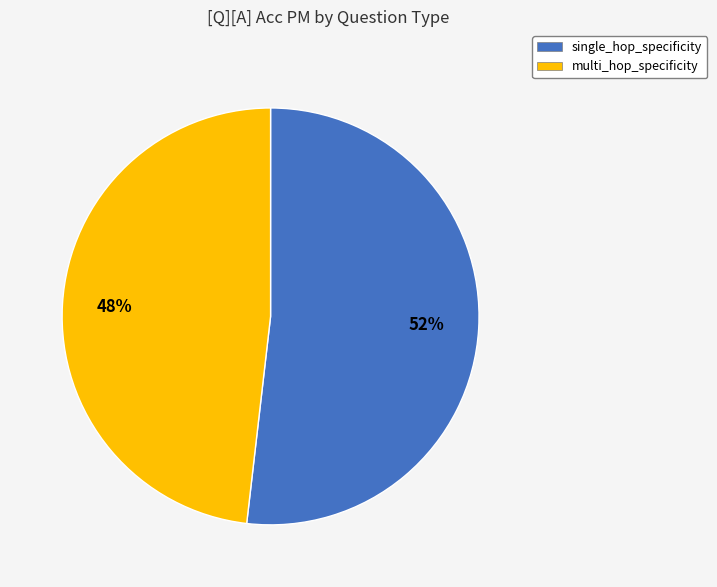

Do single_hop_specificity and multi_hop_specificity together represent more than half of the pie?

Yes